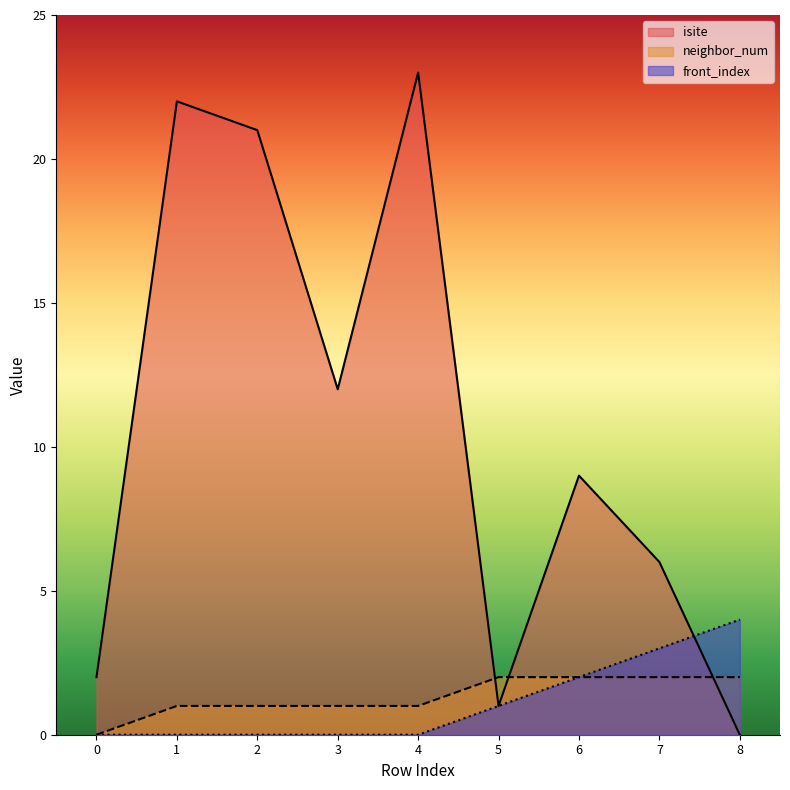

Is it true that front_index equals 0 at 4?

True